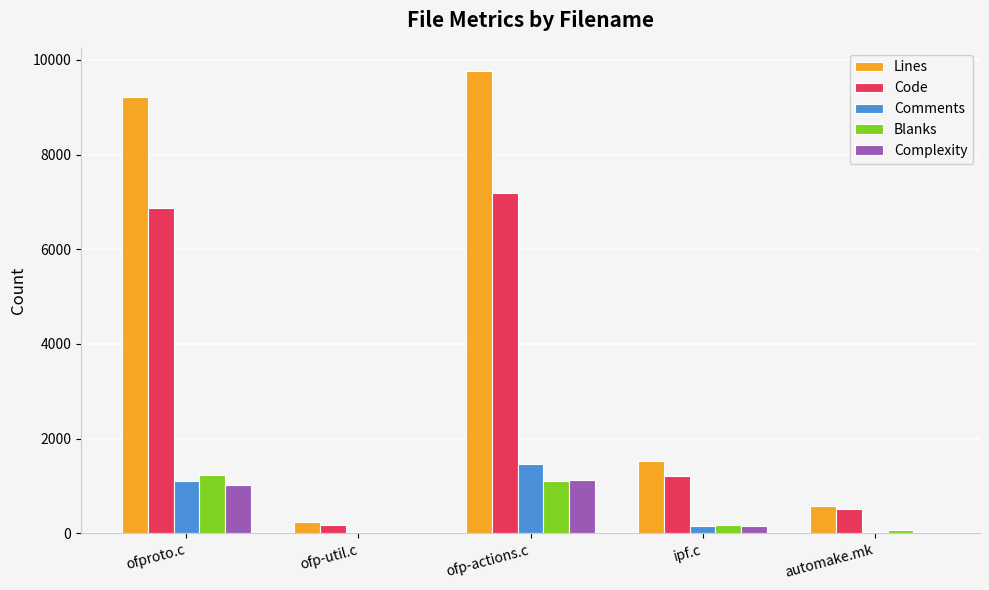

Is the value of Complexity at ofproto.c greater than the value of Lines at ipf.c?

No